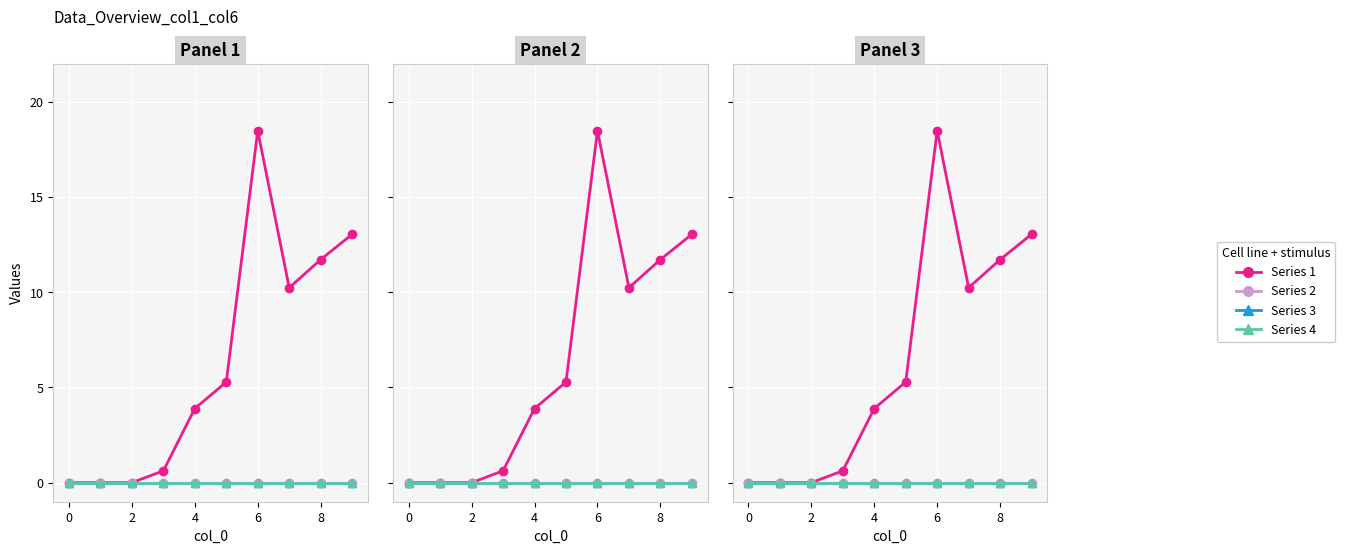

What is the label of the 1st point from the right?

9